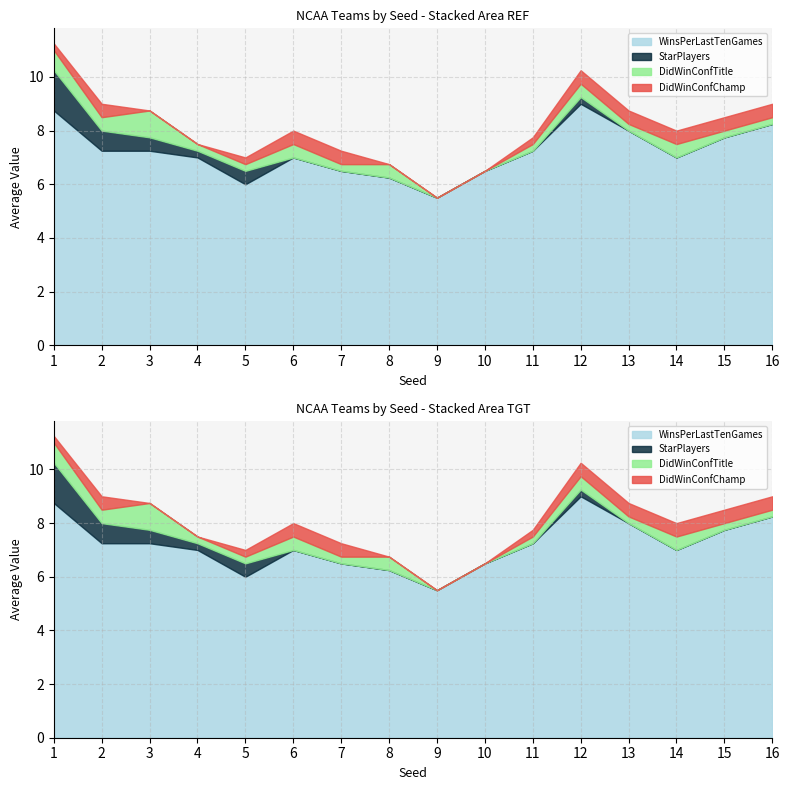

How many lines are shown in the chart?

4